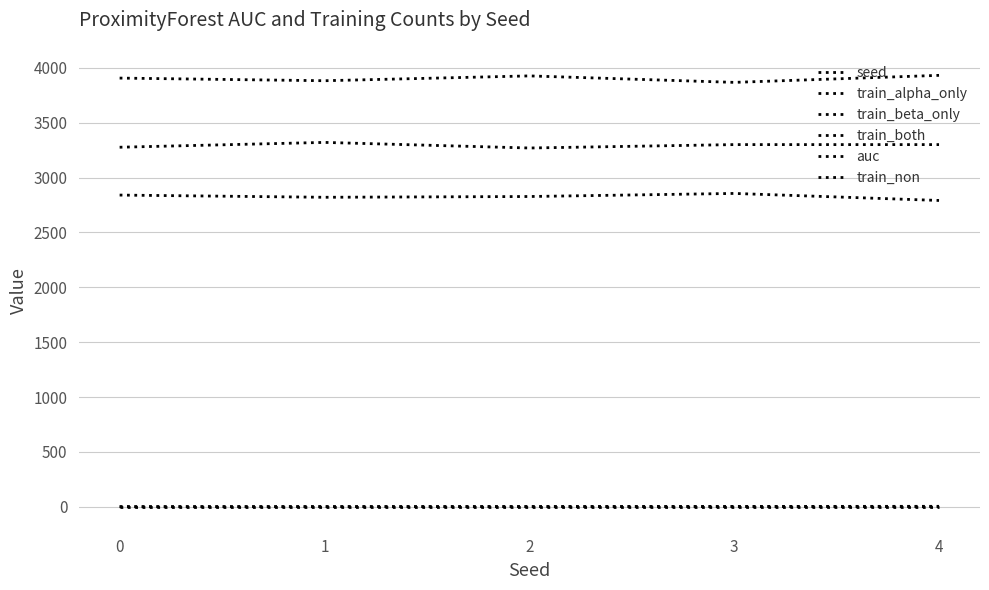

What is the average value of the auc series?

0.9